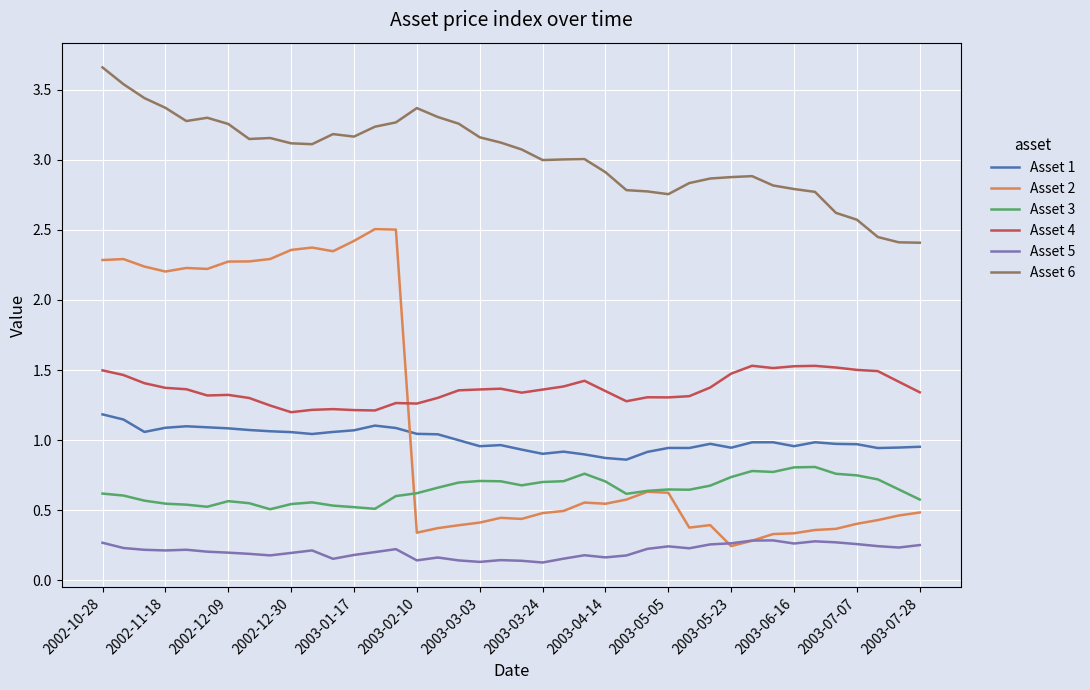

Which series has the widest spread of values?

Asset 2